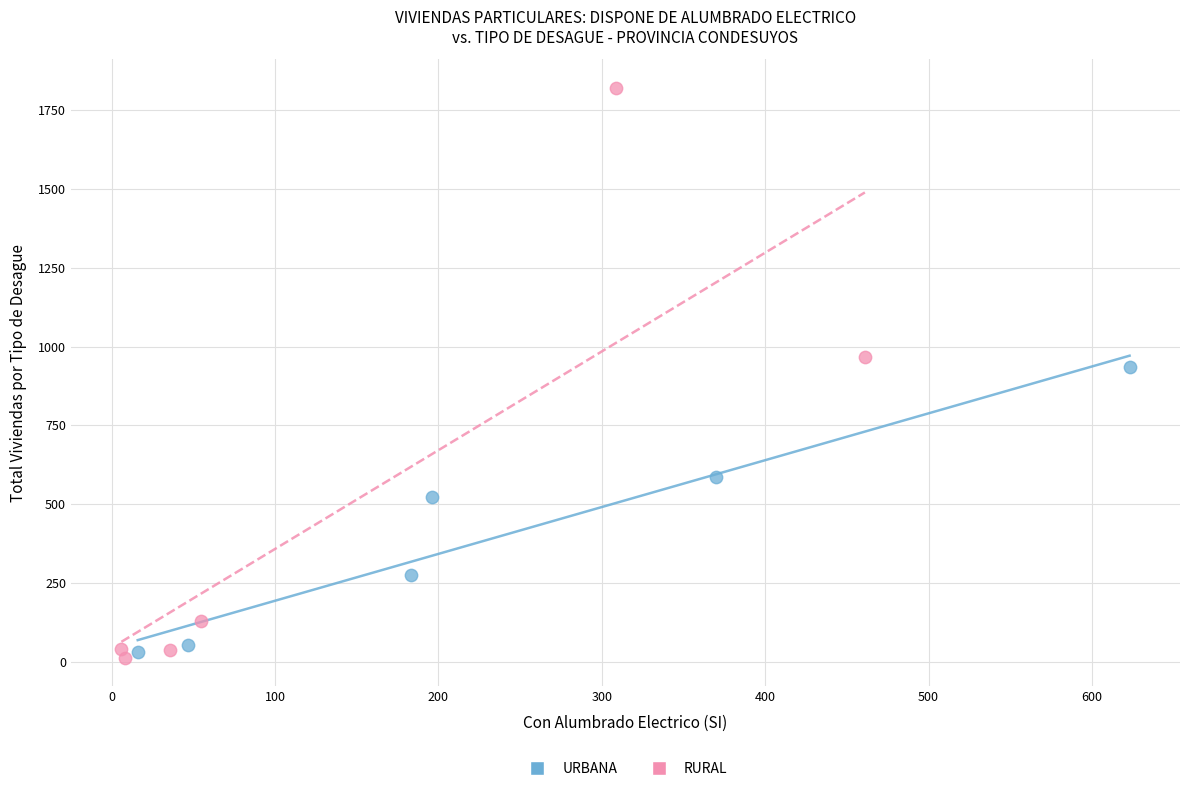

Which series reaches the maximum Y coordinate?

RURAL